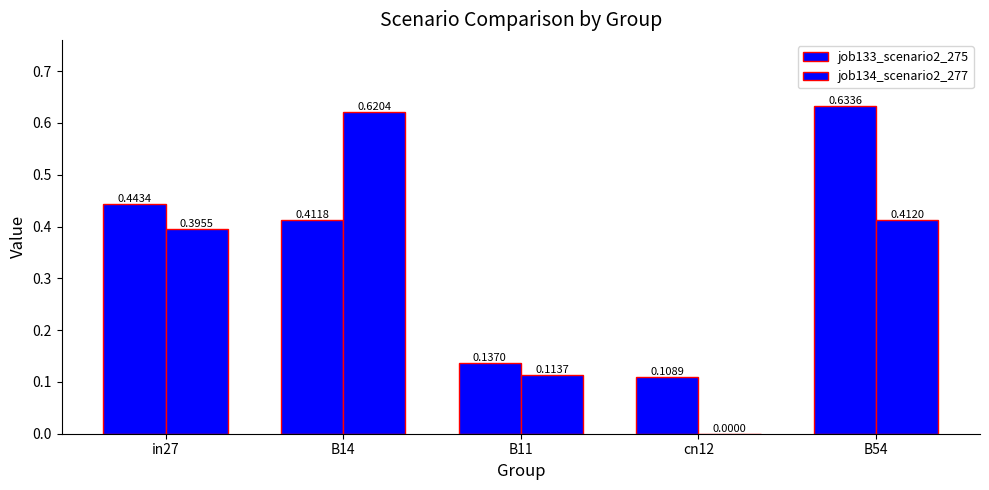

What is the maximum value shown in the chart?

0.6